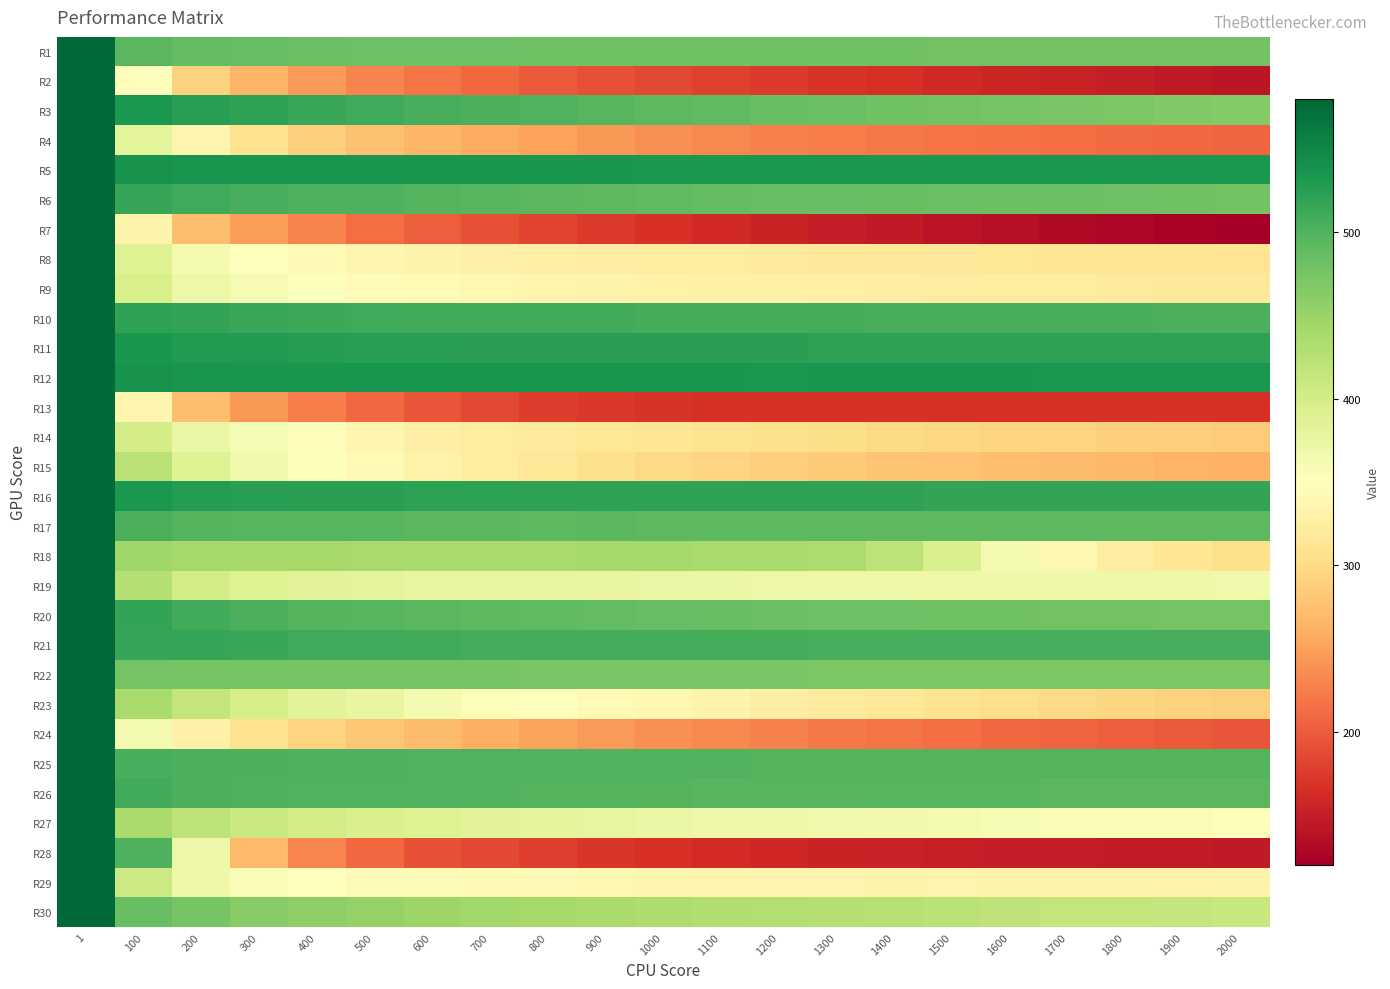

Which category has the highest value across all series?

1